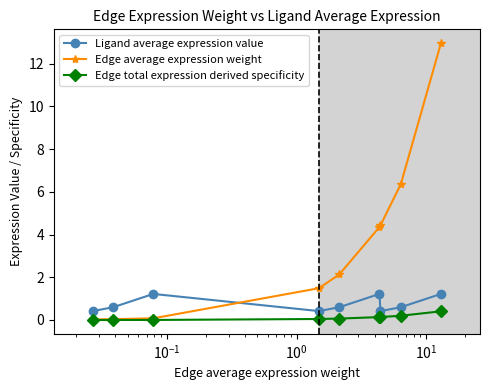

Which series has the largest total across all categories?

Edge average expression weight